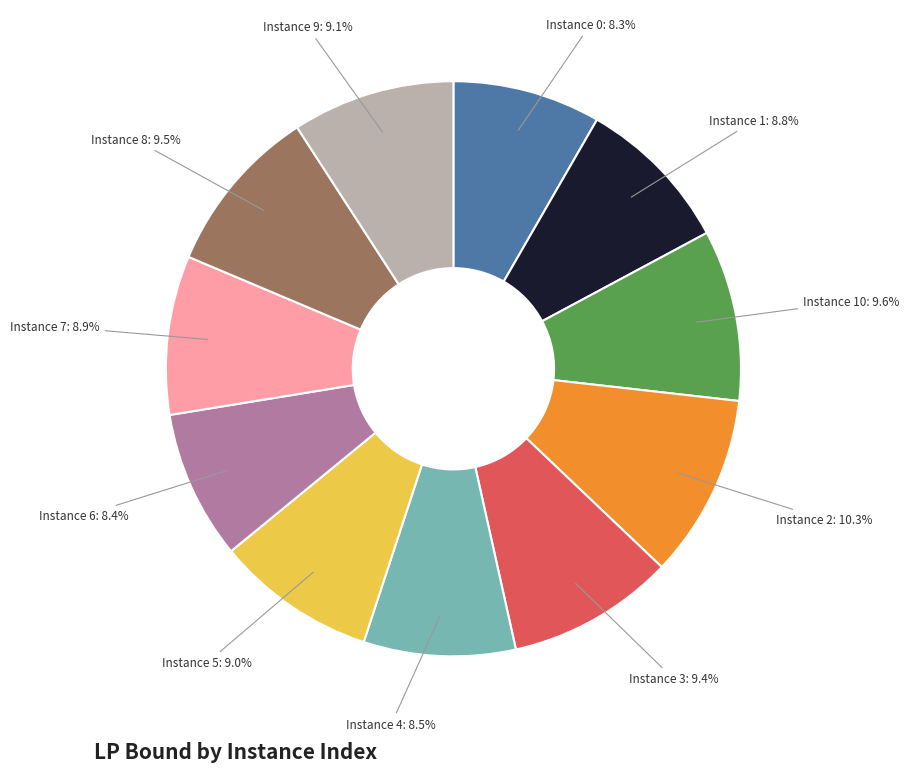

Is there a majority slice in this chart?

No